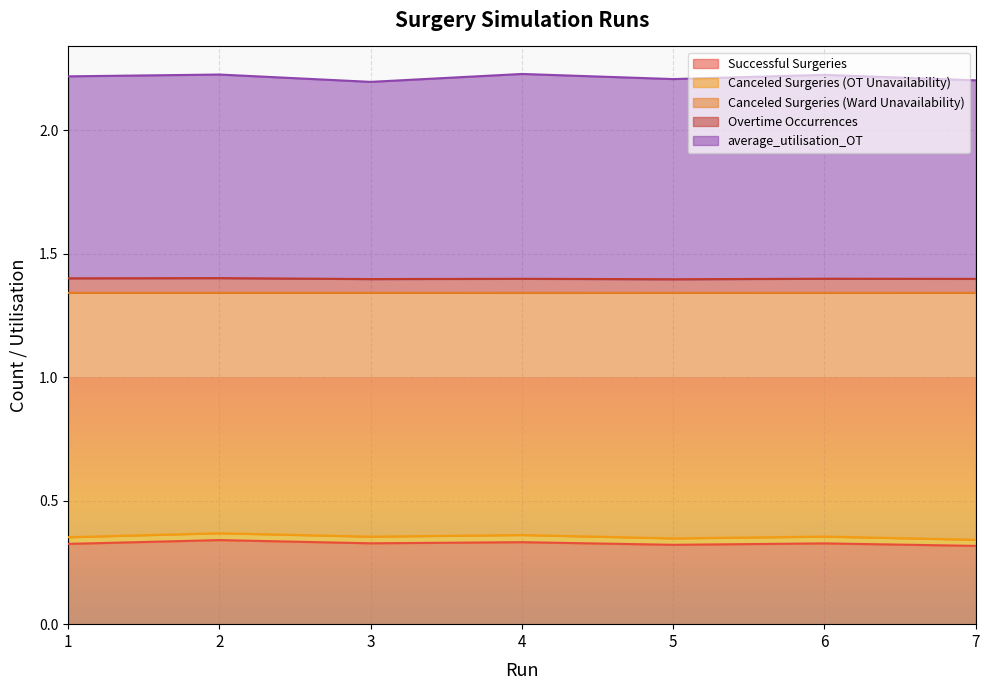

What is the value of the Overtime Occurrences point at the 6th from the left?

1.4